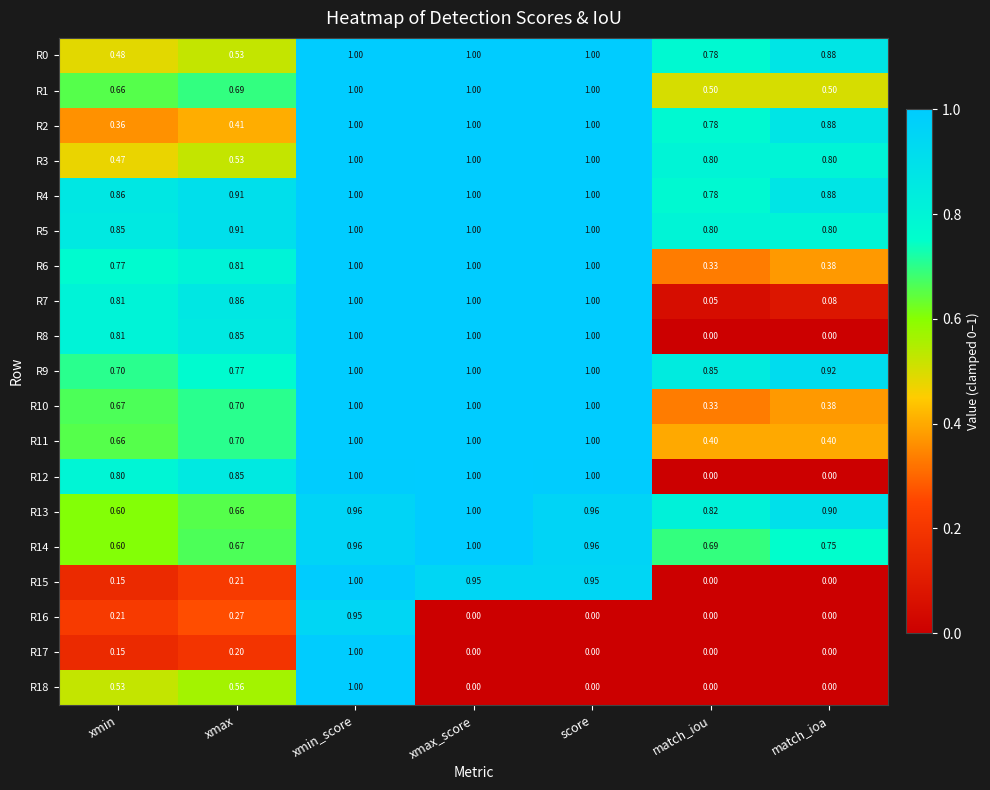

At which label does R16 reach its peak?

xmin_score